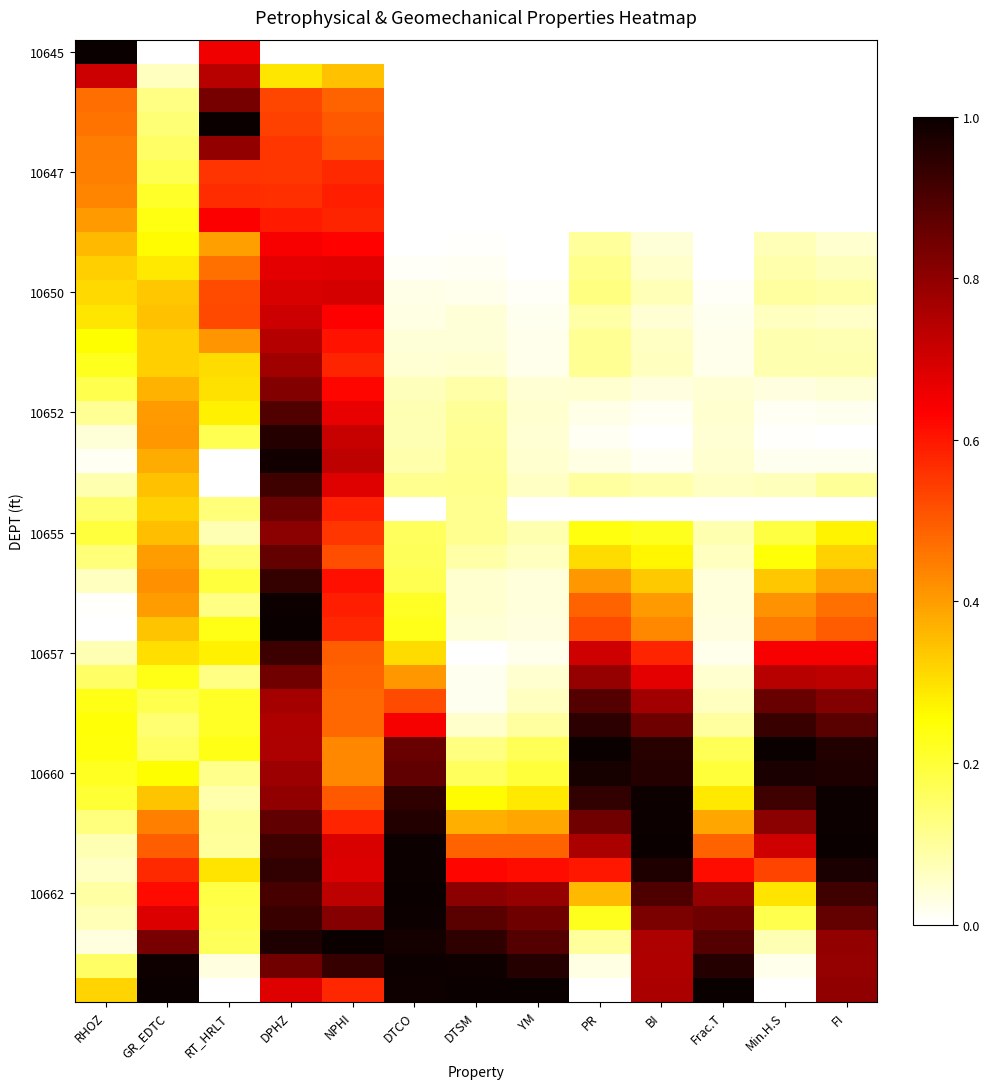

What is the sum of the 10657 values at DTSM and Min.H.S?

0.6